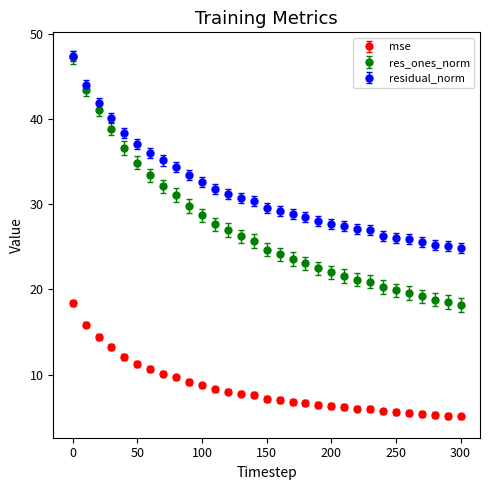

What are all the series names shown in the legend?

mse, res_ones_norm, residual_norm